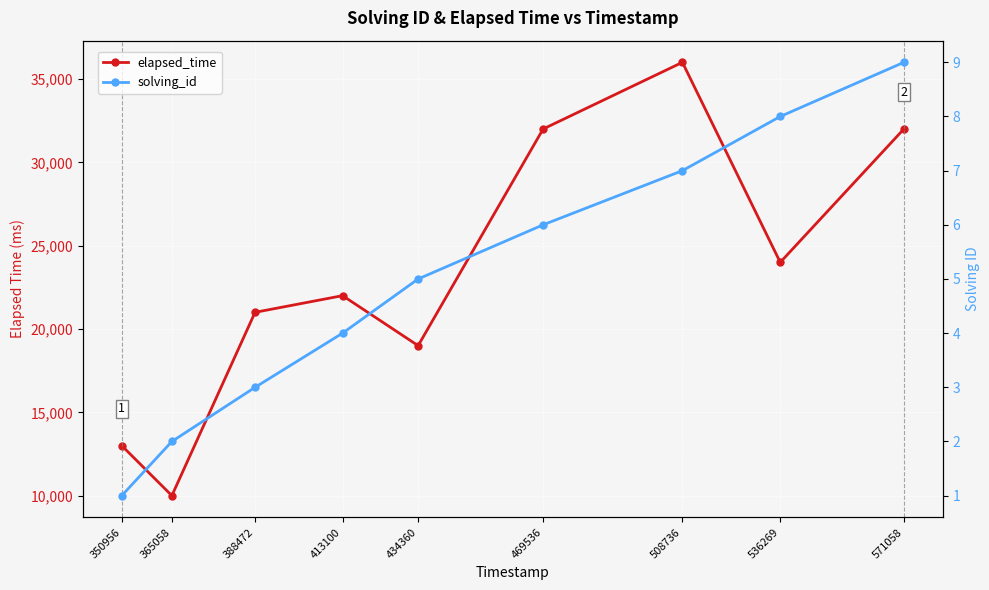

What is the average value of the solving_id series?

5